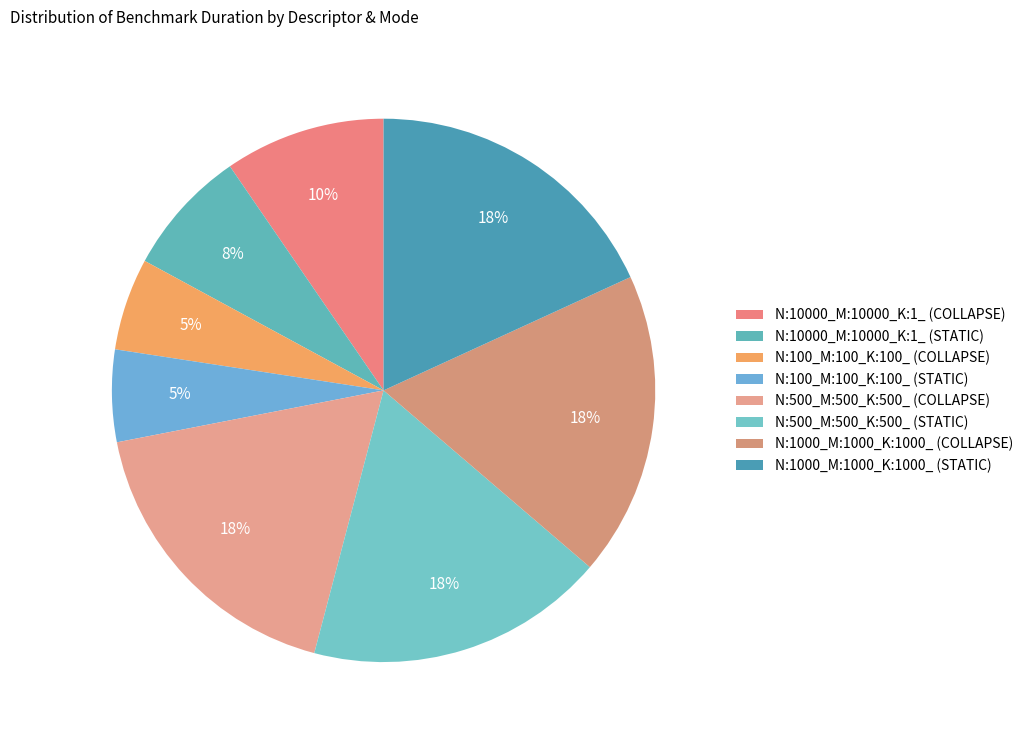

Approximately how many times larger is the value at N:1000_M:1000_K:1000_ (STATIC) compared to N:500_M:500_K:500_ (STATIC)?

1.0